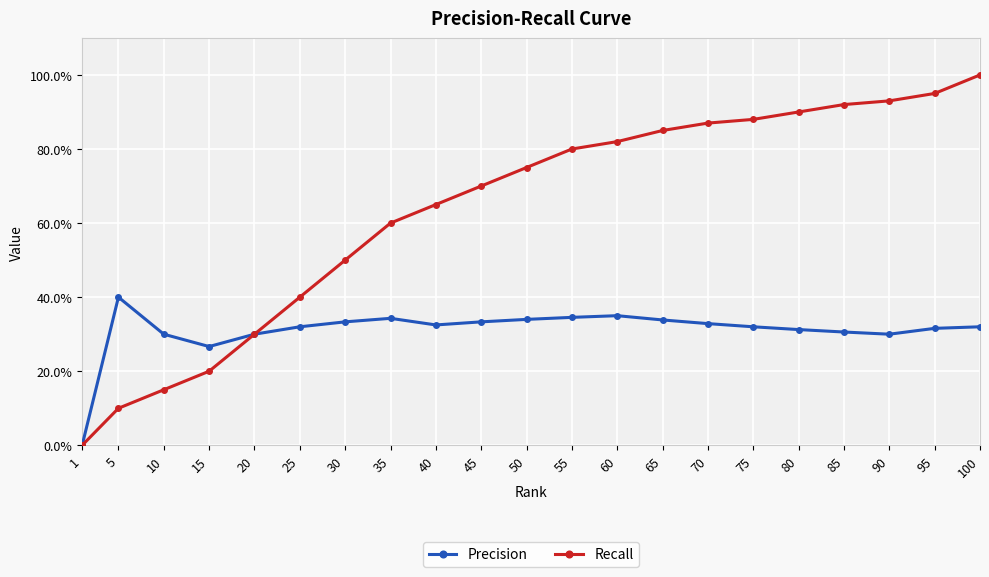

What are all the series names shown in the legend?

Precision, Recall